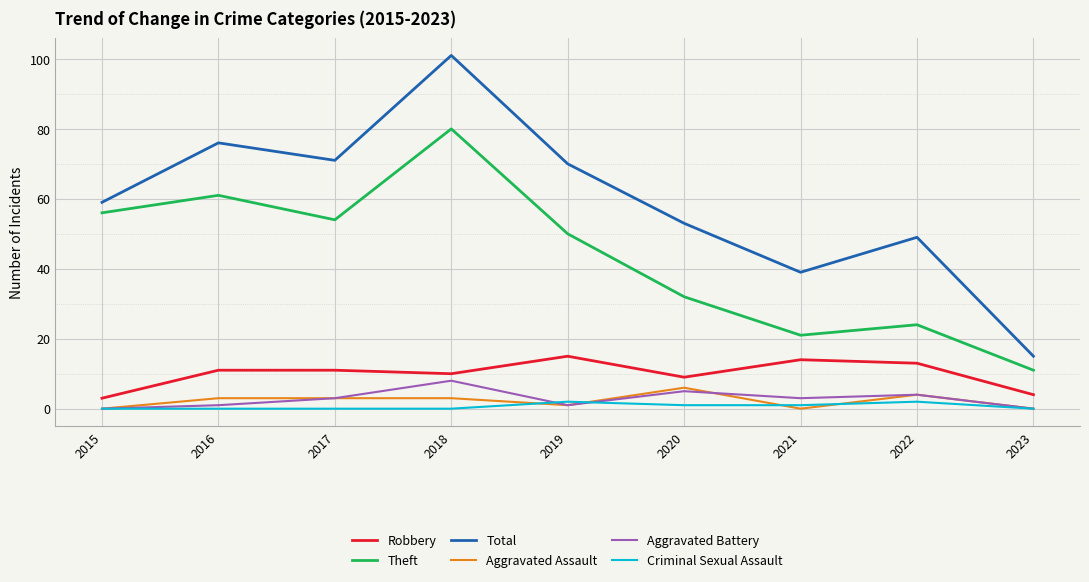

Between 2019 and 2023, which series saw the biggest shift?

Total